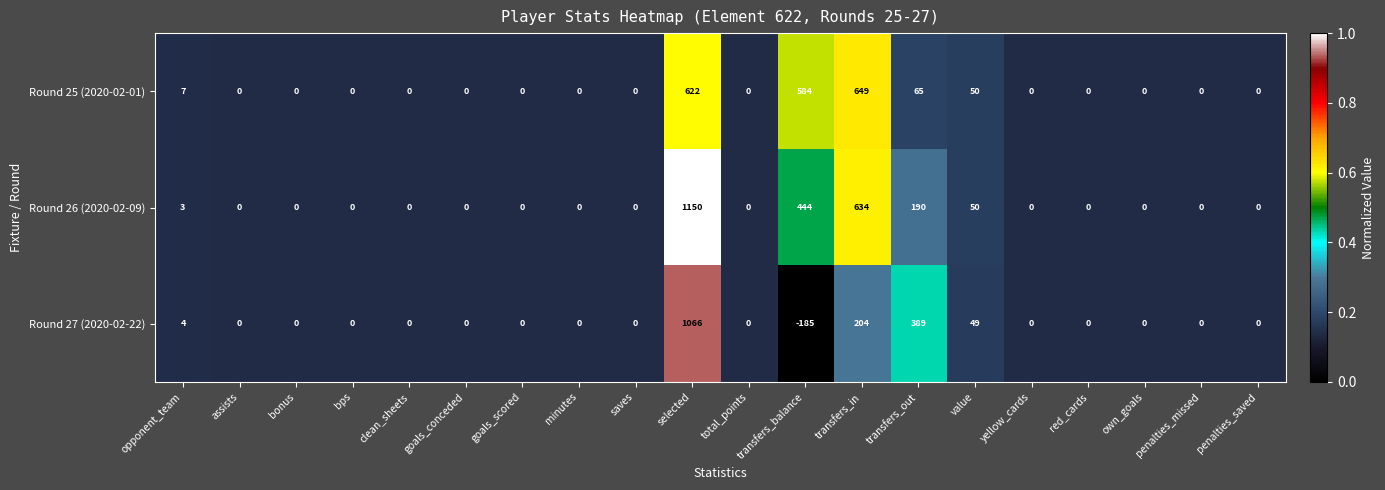

Which series has the widest spread of values?

Round 27 (2020-02-22)